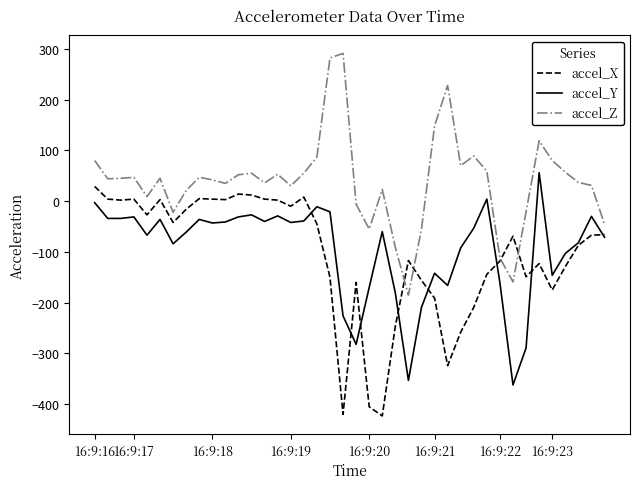

True or false: accel_Z and accel_X intersect in this chart.

True